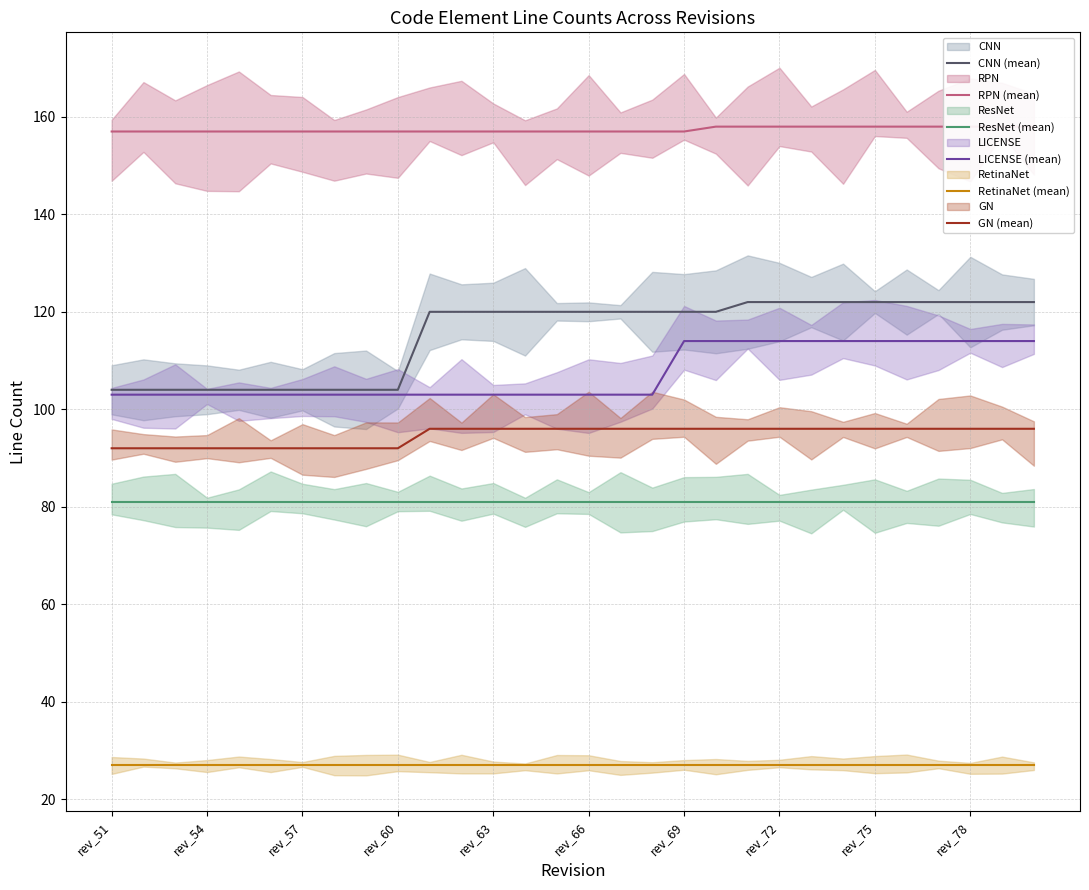

Is it true that GN (mean) equals 96 at 10?

True